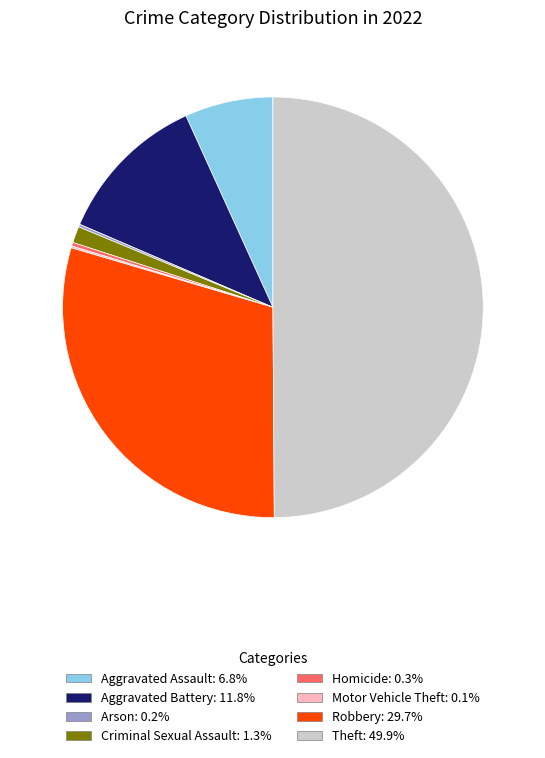

Is the sum of Aggravated Assault and Theft greater than half?

Yes